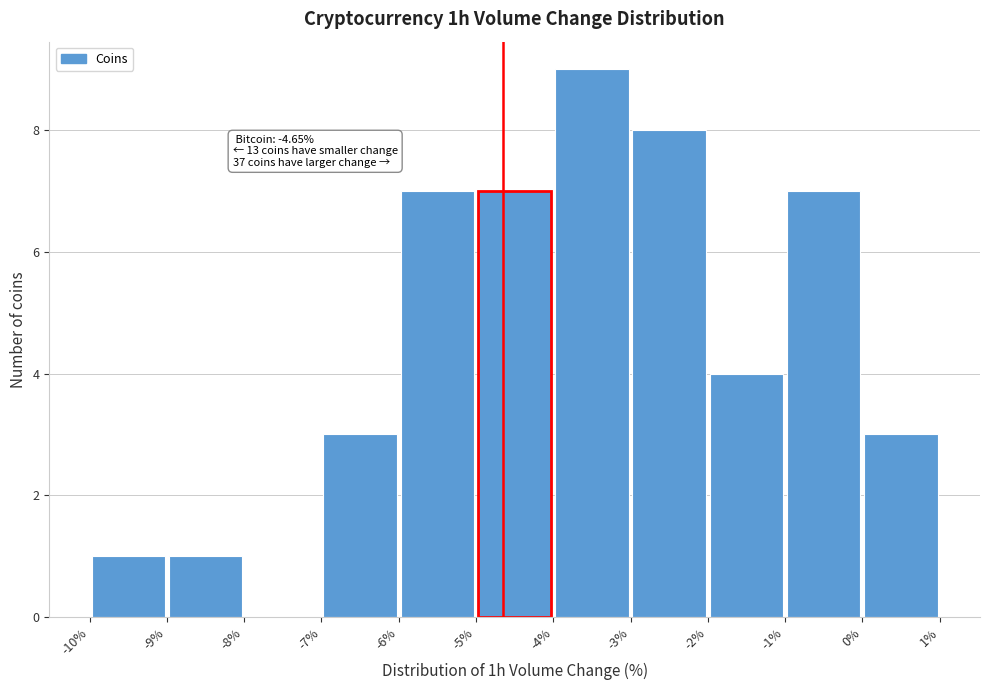

Over which range of the x-axis is the bar tallest?

-4% to -3%